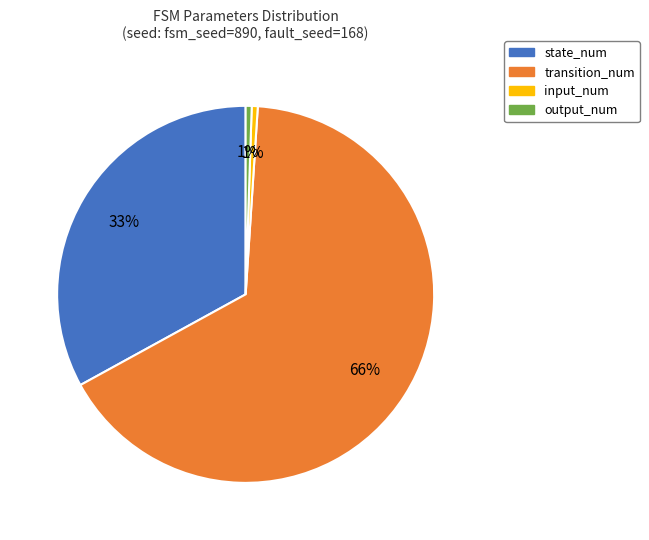

What is the majority slice?

transition_num